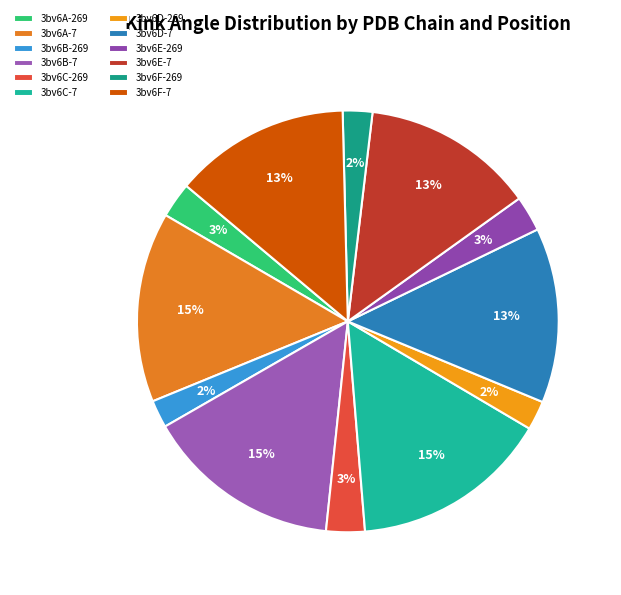

Which has a higher value, 3bv6F-269 or 3bv6D-269?

3bv6F-269